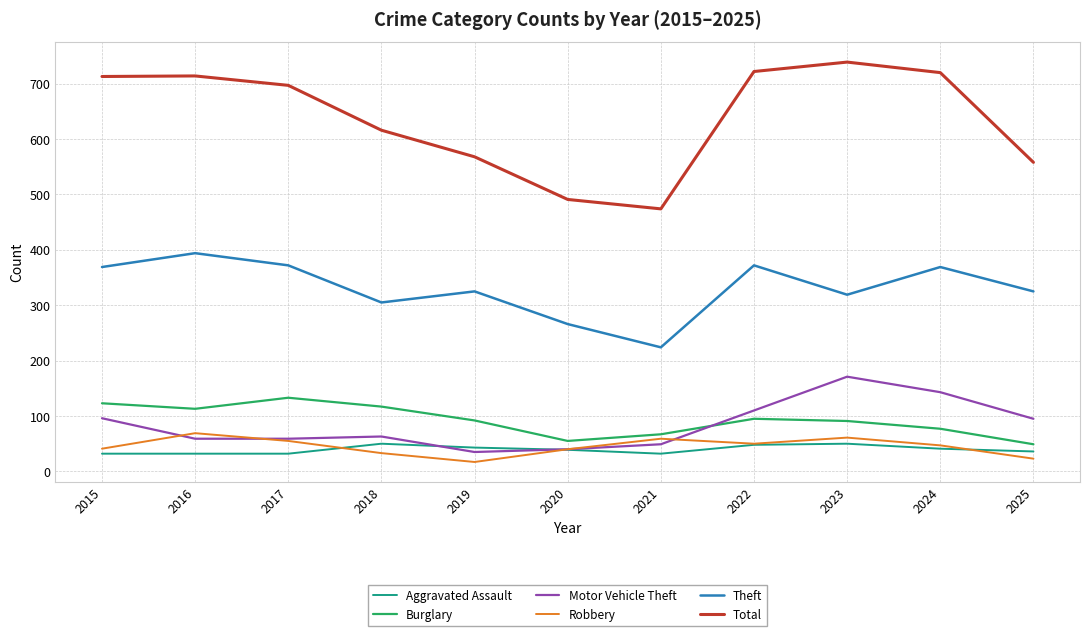

What is the difference between the highest and lowest values at 2019?

551